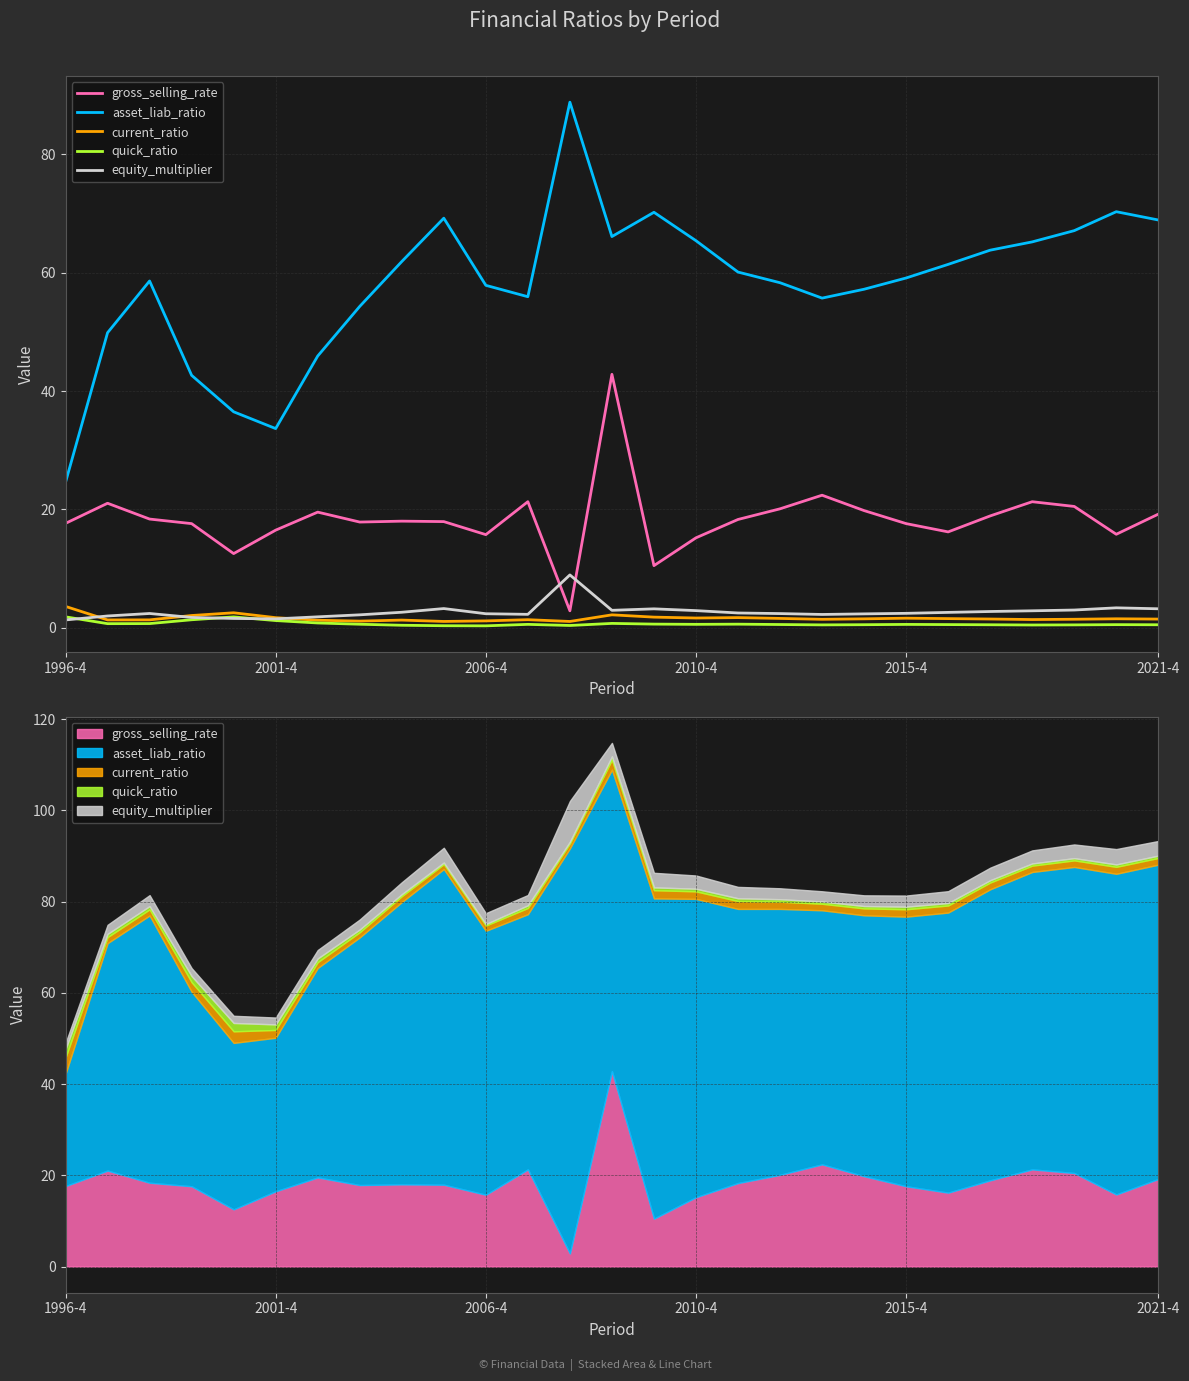

Reading left to right, what are all the values shown in this chart?

gross_selling_rate: 17.6	21.0	18.4	17.6	12.5	16.5	19.5	17.9	18.0	17.9	15.7	21.3	2.9	42.8	10.5	15.2	18.3	20.1	22.4	19.8	17.6	16.2	18.9	21.3	20.5	15.8	19.2
asset_liab_ratio: 24.6	49.9	58.6	42.7	36.5	33.7	45.9	54.3	61.9	69.2	57.9	55.9	88.8	66.1	70.2	65.4	60.1	58.3	55.7	57.2	59.1	61.4	63.8	65.2	67.1	70.3	68.9
current_ratio: 3.6	1.3	1.3	2.1	2.5	1.7	1.3	1.1	1.3	1.1	1.2	1.4	1.1	2.2	1.8	1.6	1.7	1.6	1.4	1.5	1.6	1.6	1.5	1.4	1.4	1.5	1.5
quick_ratio: 1.8	0.7	0.7	1.4	1.8	1.2	0.8	0.6	0.4	0.3	0.3	0.6	0.4	0.7	0.6	0.6	0.6	0.6	0.5	0.5	0.6	0.5	0.5	0.5	0.5	0.5	0.5
equity_multiplier: 1.3	2.0	2.4	1.7	1.6	1.5	1.8	2.2	2.6	3.2	2.4	2.3	8.9	2.9	3.2	2.9	2.5	2.4	2.2	2.4	2.4	2.6	2.8	2.9	3.0	3.4	3.2